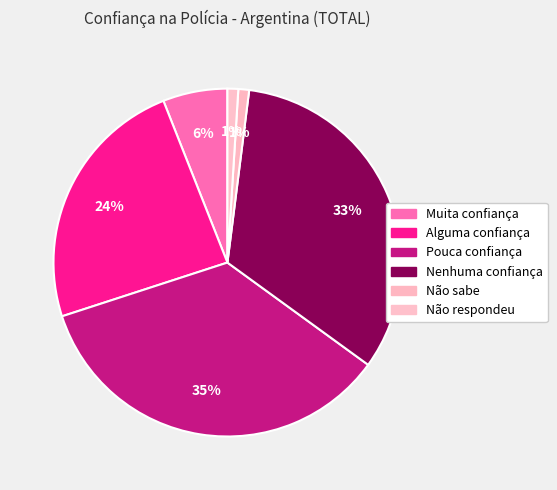

To the nearest percent, what is the difference between the Nenhuma confiança and Pouca confiança slice percentages?

2%